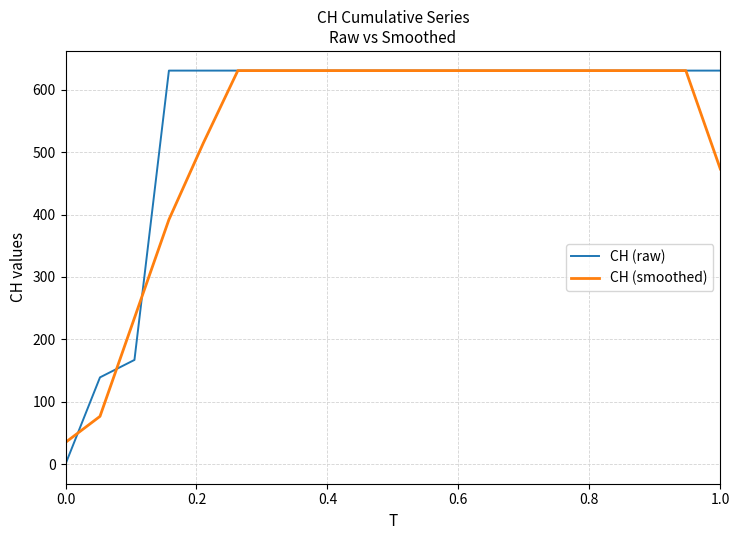

What is the lowest value of the CH (smoothed) series?

34.8